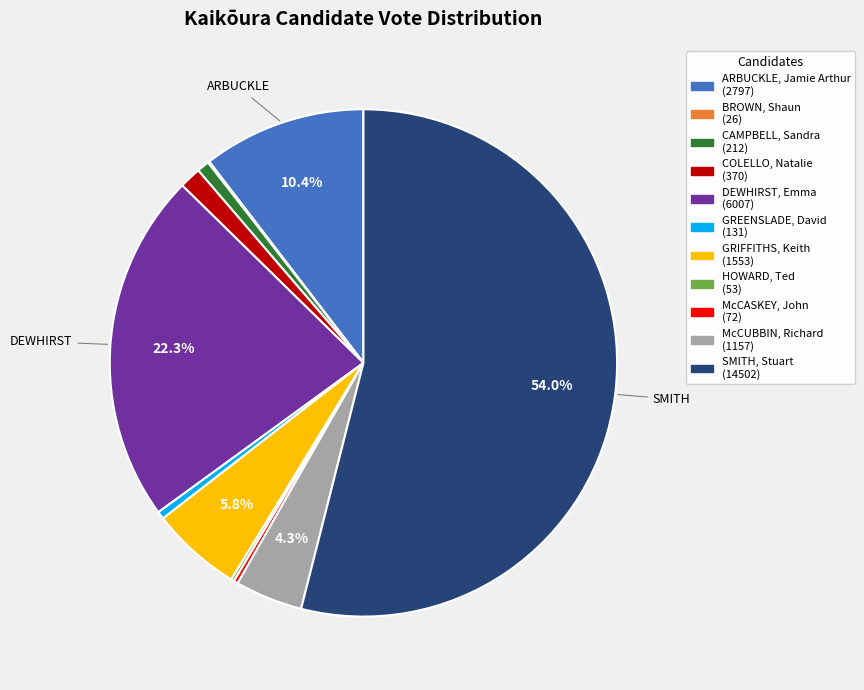

Is it true that DEWHIRST, Emma is 22% of the pie?

True